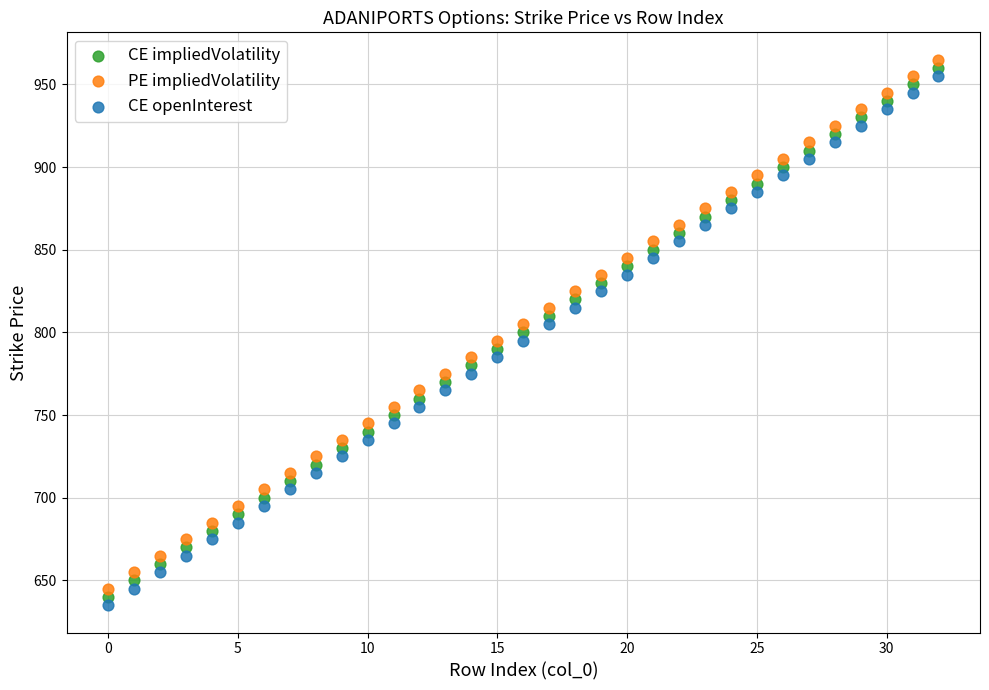

Which series contains the highest Y value?

PE impliedVolatility